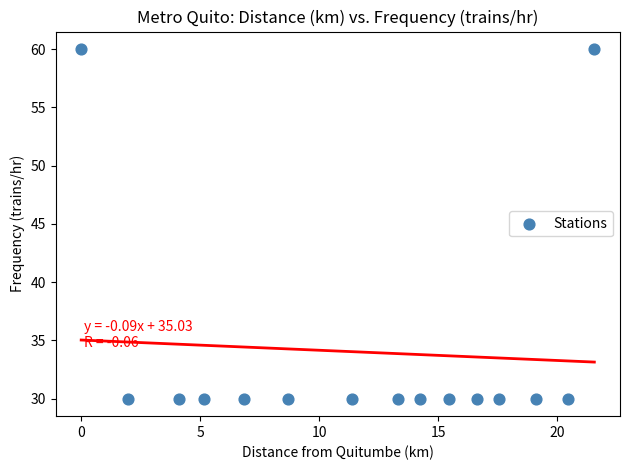

What is the range of Y values (max minus min)?

30